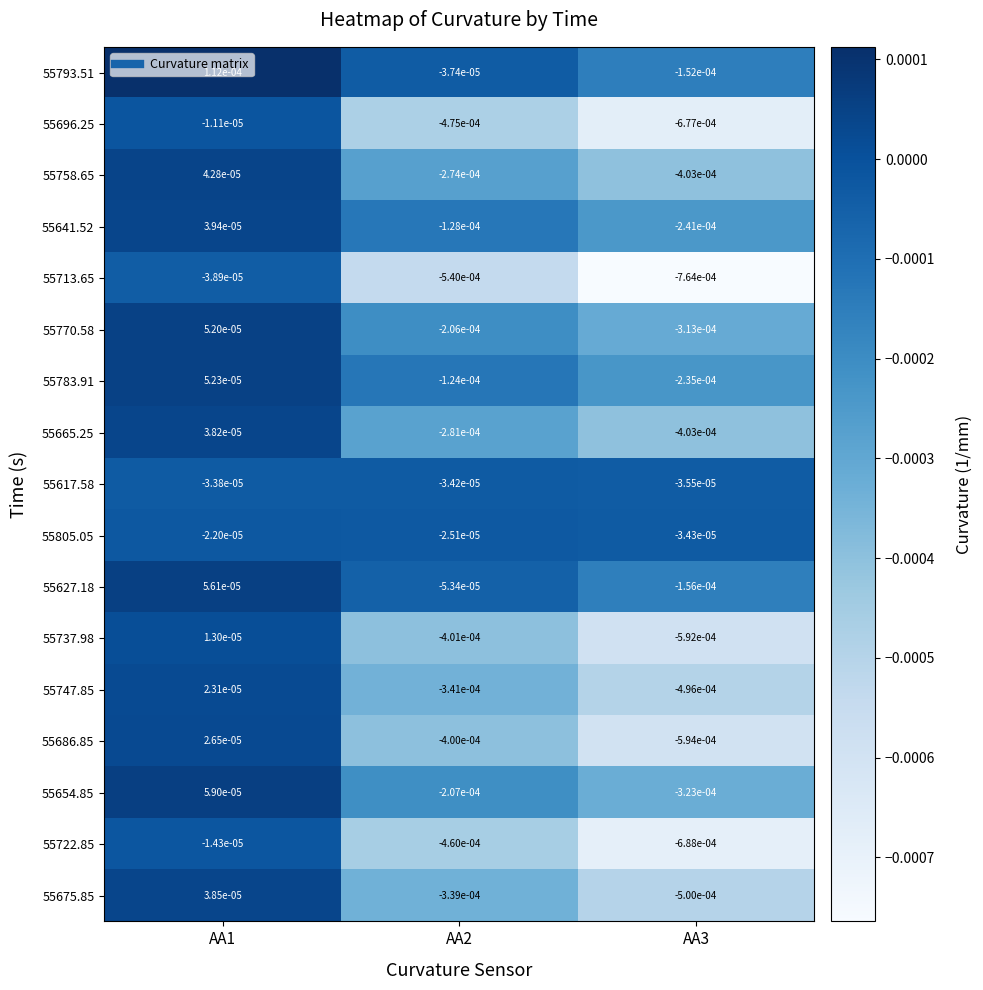

Rank the series by their maximum value, from highest to lowest.

55793.51, 55654.85, 55627.18, 55783.91, 55770.58, 55758.65, 55641.52, 55675.85, 55665.25, 55686.85, 55747.85, 55737.98, 55696.25, 55722.85, 55805.05, 55617.58, 55713.65